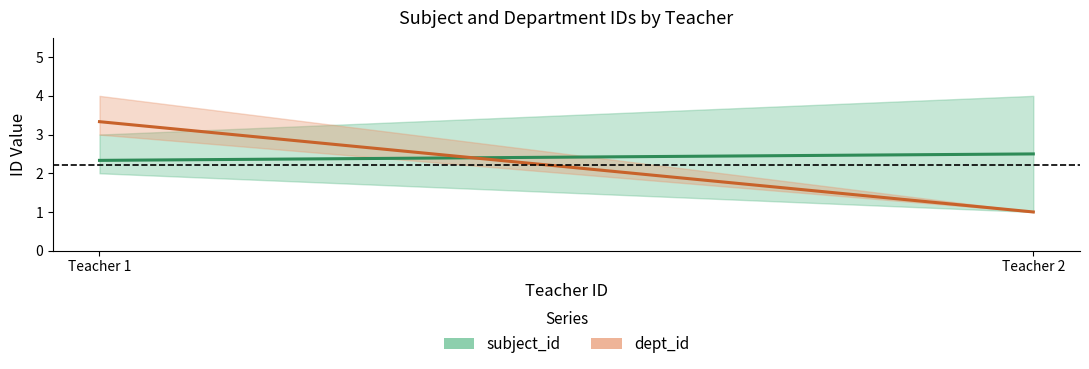

What is the approximate value of subject_id at 2?

3